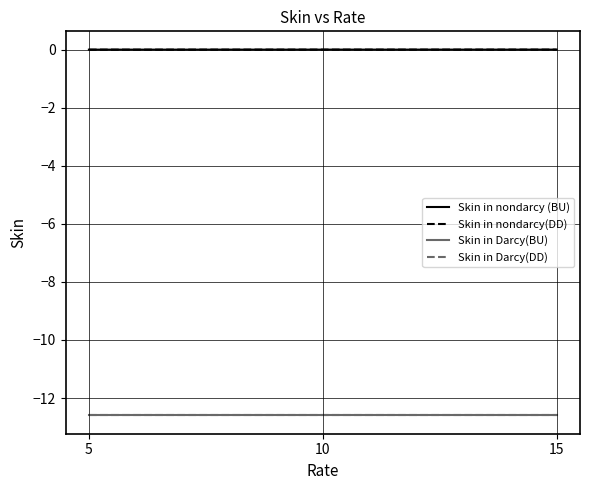

What is the lowest value of the Skin in Darcy(BU) series?

-12.6